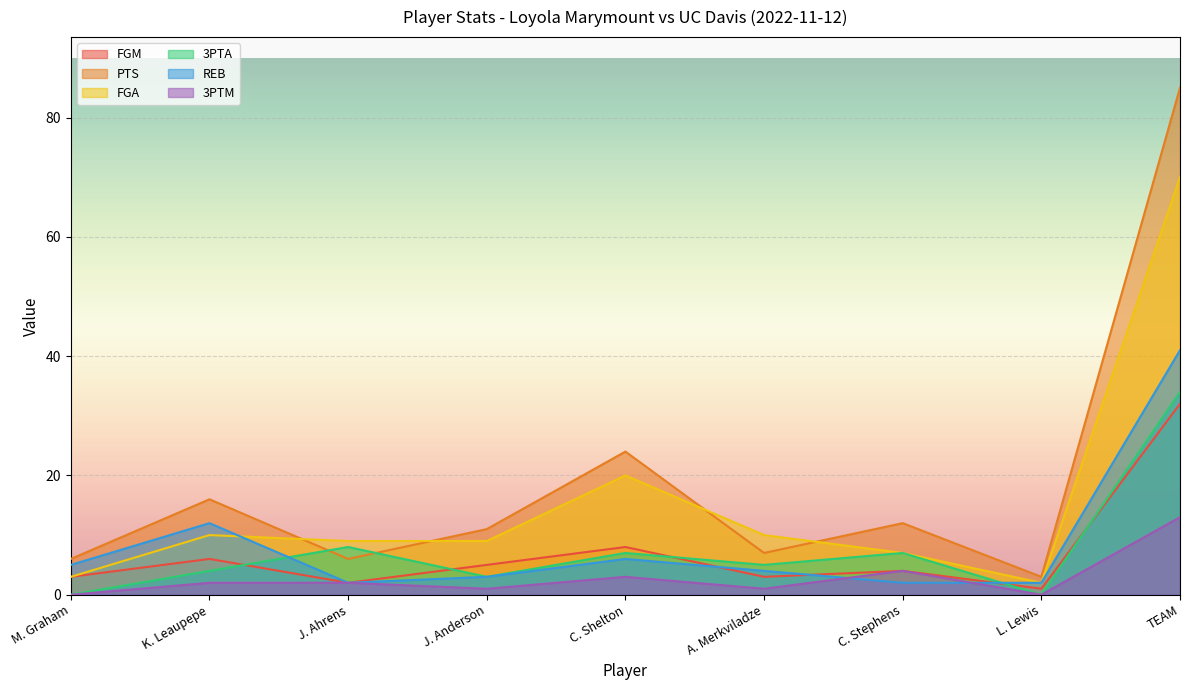

Reading left to right, extract all data points from this chart.

FGM: 3	6	2	5	8	3	4	1	32
PTS: 6	16	6	11	24	7	12	3	85
FGA: 3	10	9	9	20	10	7	2	70
3PTA: 0	4	8	3	7	5	7	0	34
REB: 5	12	2	3	6	4	2	2	41
3PTM: 0	2	2	1	3	1	4	0	13